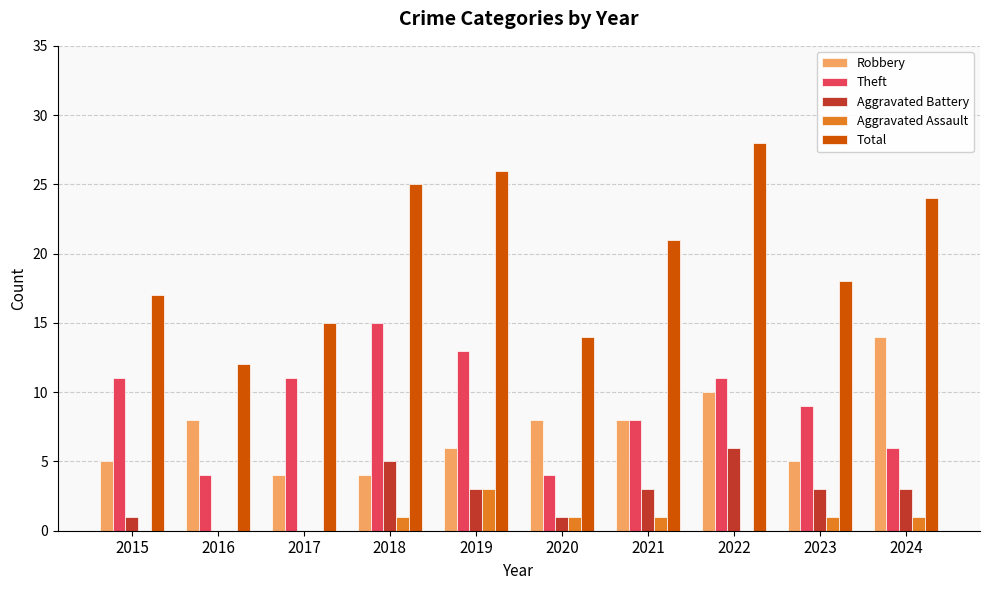

How many series are shown in this chart?

5